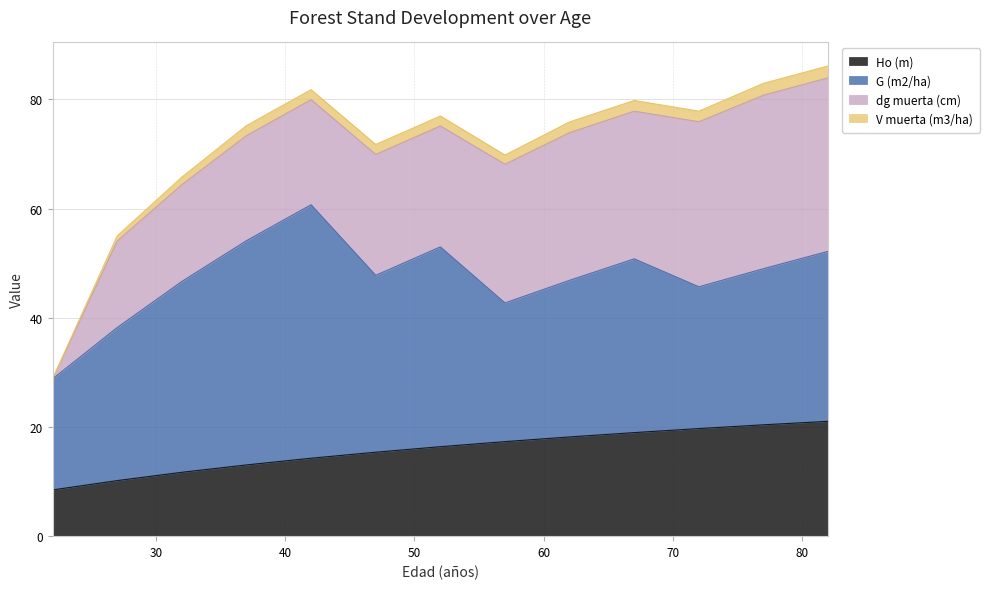

What is the value of the Ho (m) point at the 13th from the left?

21.0